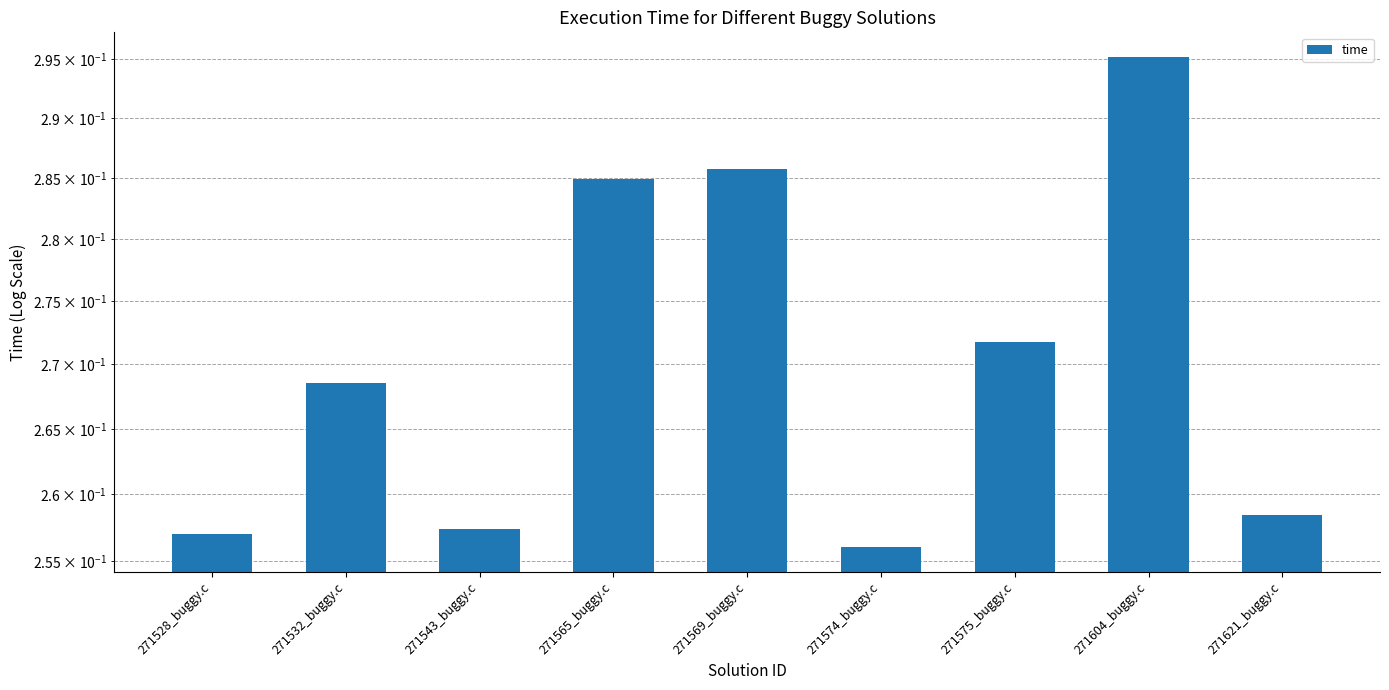

The chart shows a value of 0.3 at 271604_buggy.c. True or false?

True